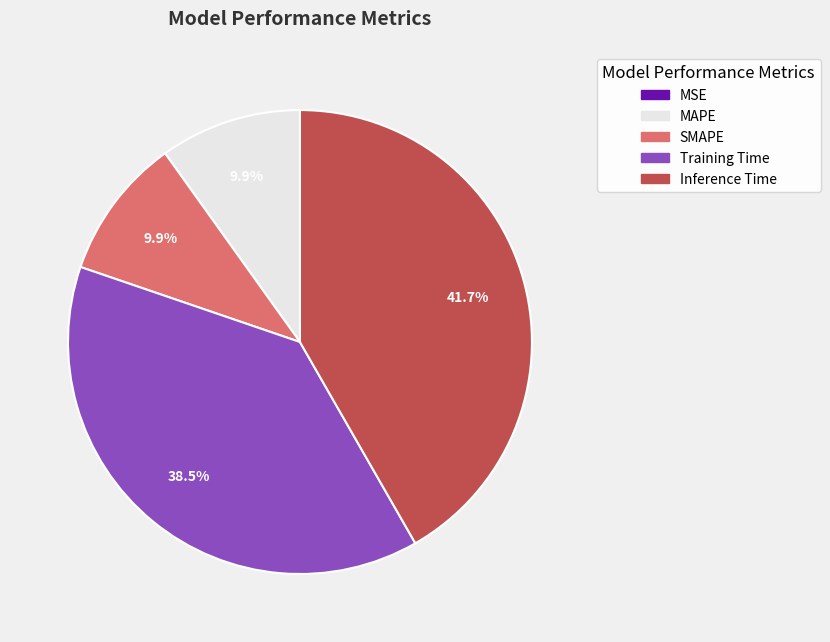

What is the largest slice in the pie chart?

Inference Time